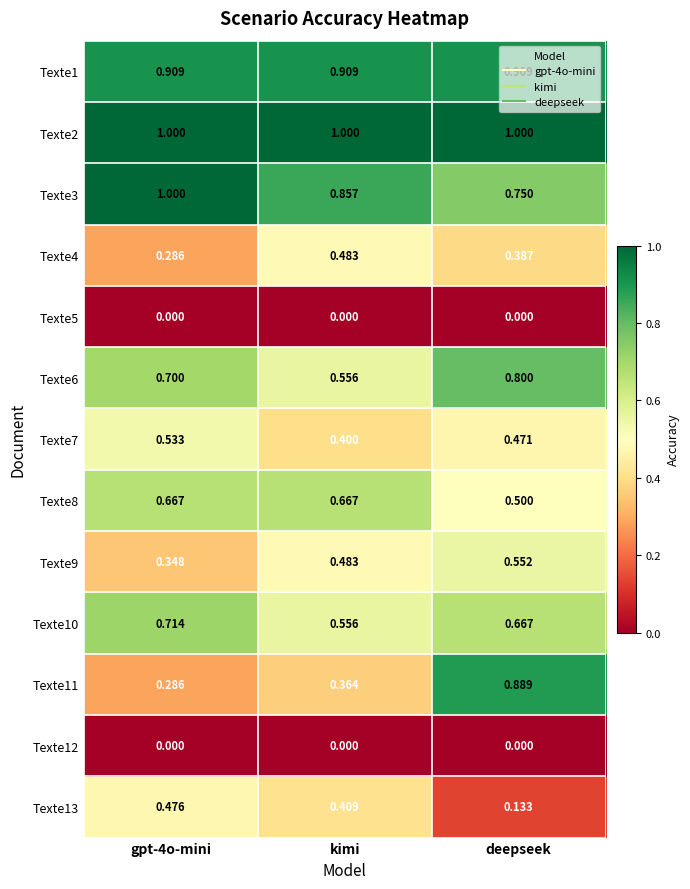

At which category is the sum across all series the highest?

deepseek